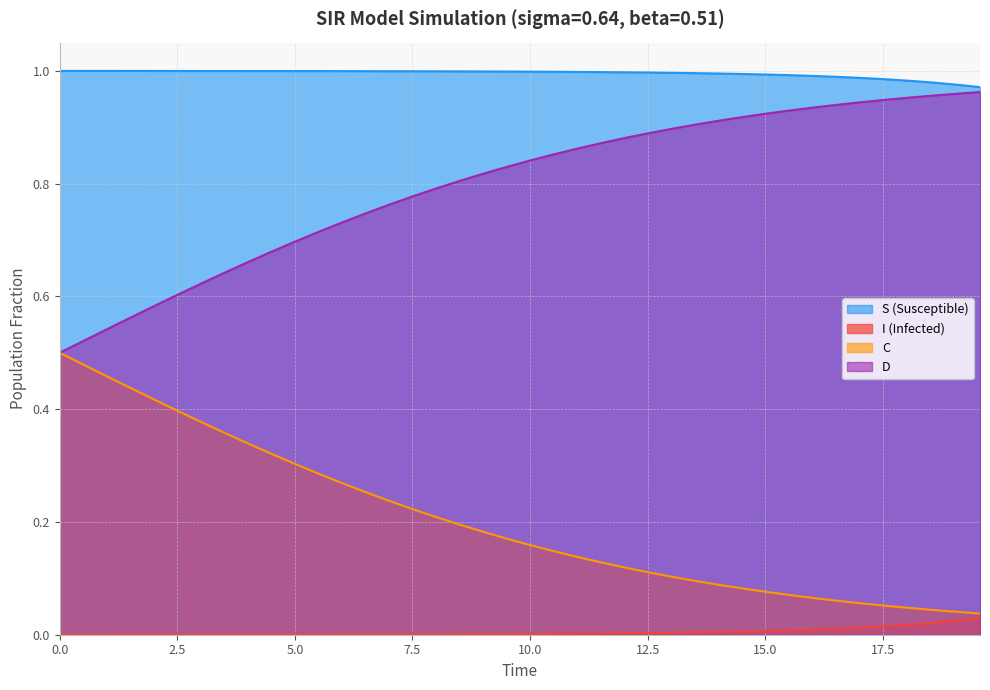

True or false: S has more than 2 interior local peaks.

False